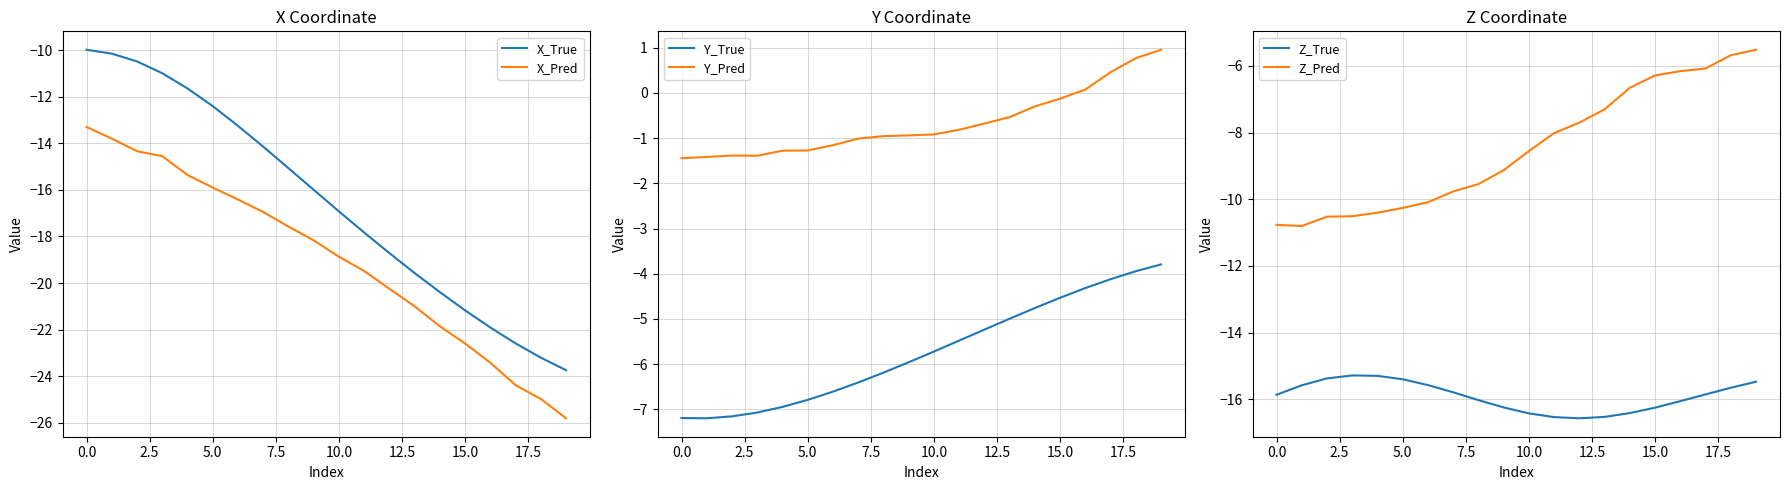

What is the greatest value displayed?

1.0